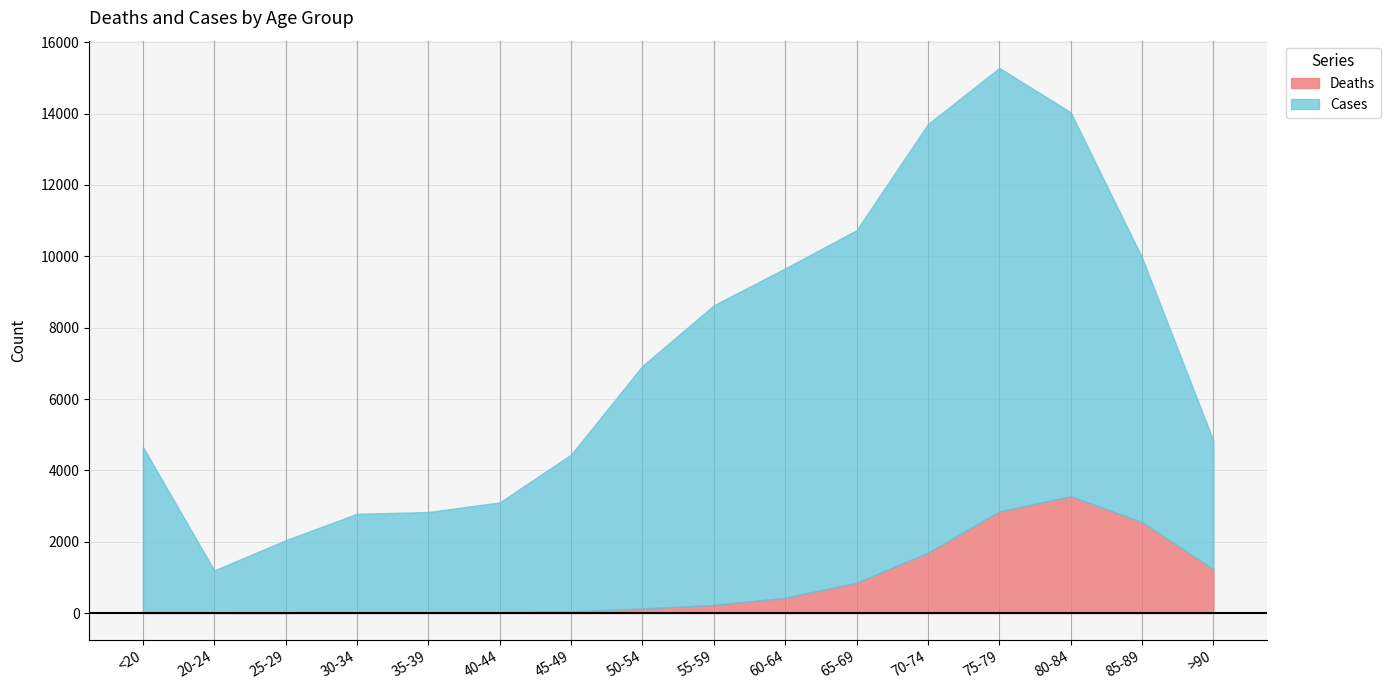

How many lines are shown in the chart?

2